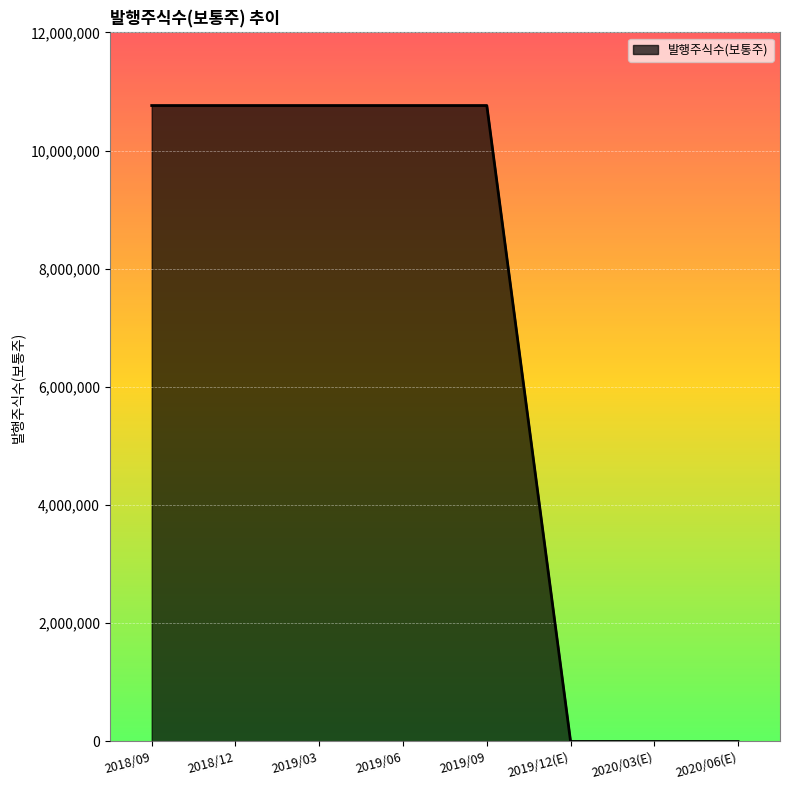

True or false: the data shows -7254487 at 2020/03(E).

False